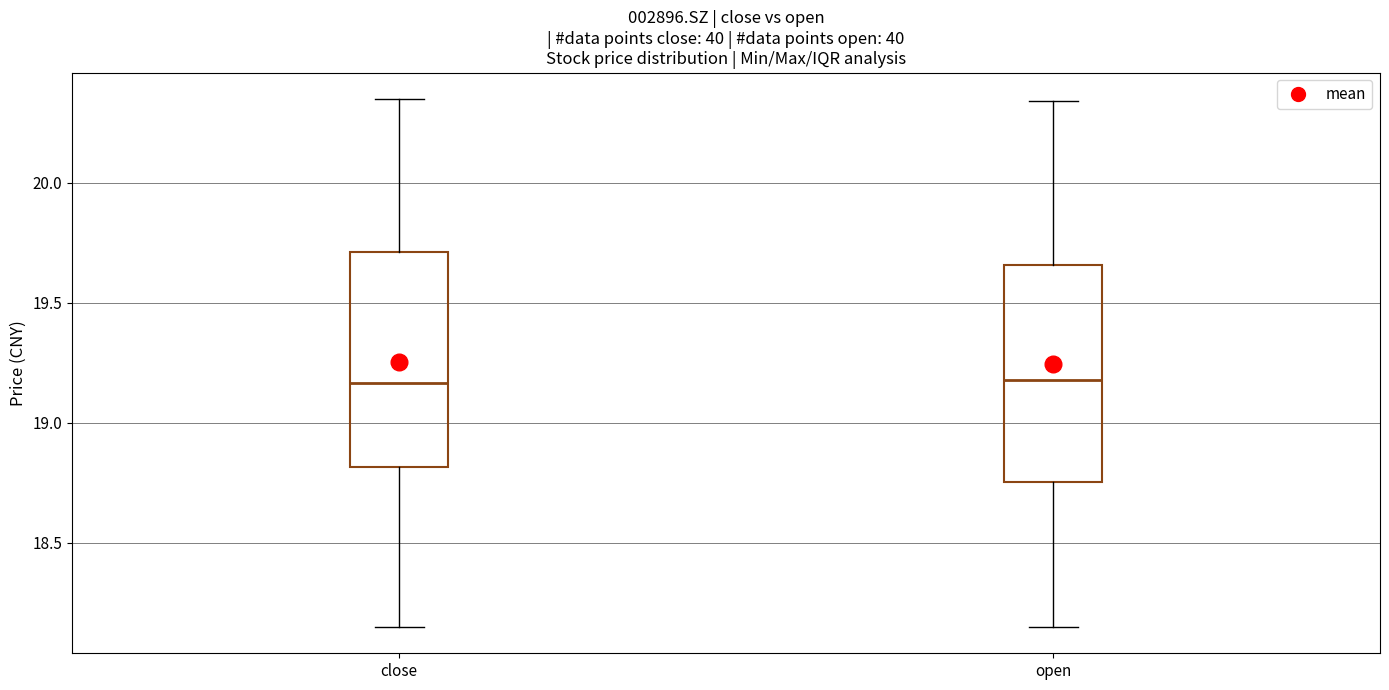

Where is the upper edge of the box for close on the y-axis? The values are not printed on the chart, so give them approximately, as read against the axis.

19.70